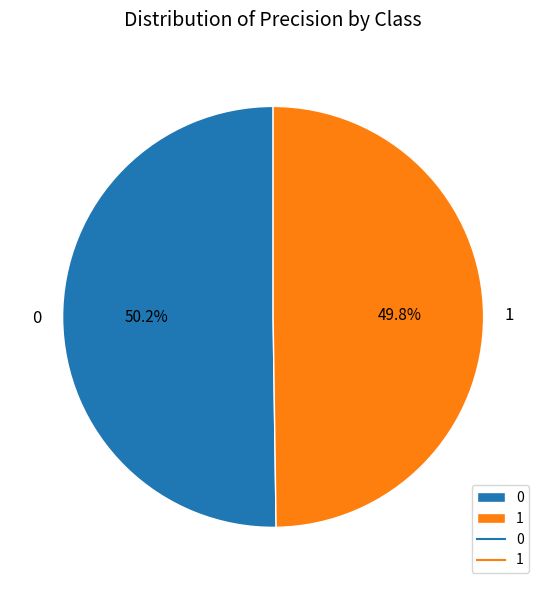

Combined, do 0 and 1 account for over 50%?

Yes